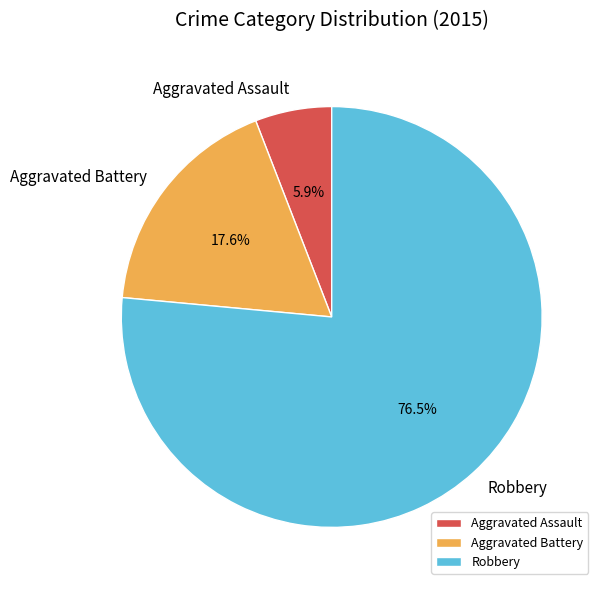

Is there a majority slice in this chart?

Yes